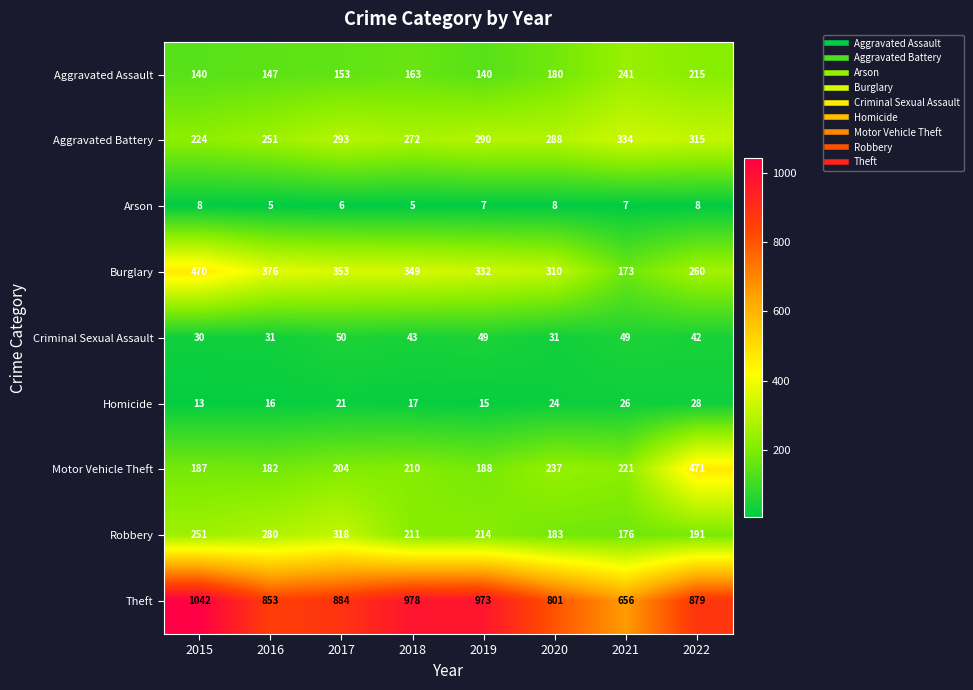

What is the spread (max minus min) of values at 2016?

848